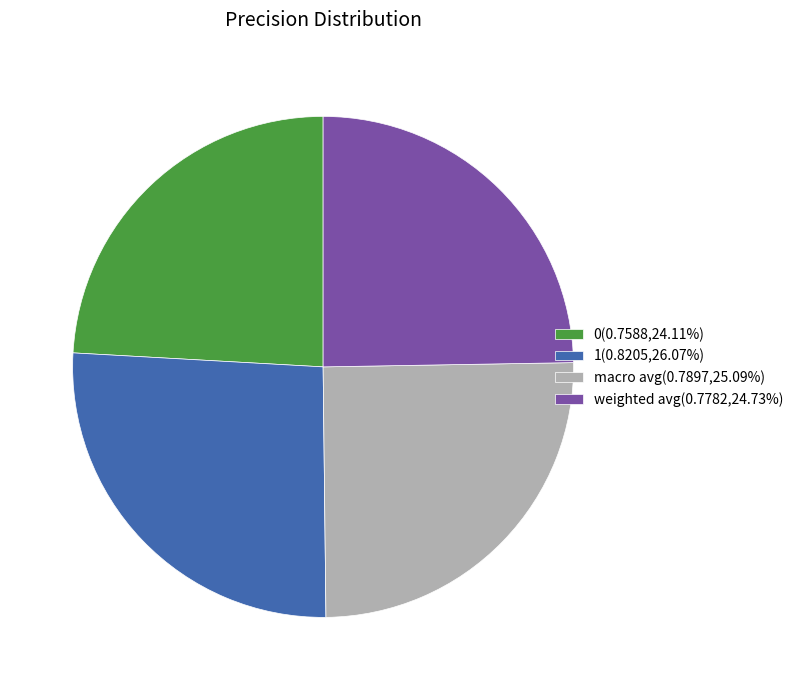

How many segments does this pie chart have?

4